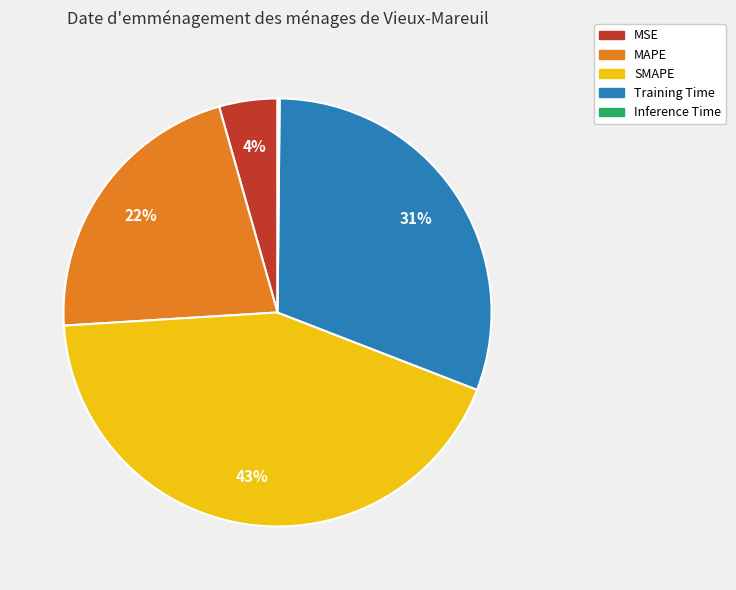

What is the largest slice in the pie chart?

SMAPE